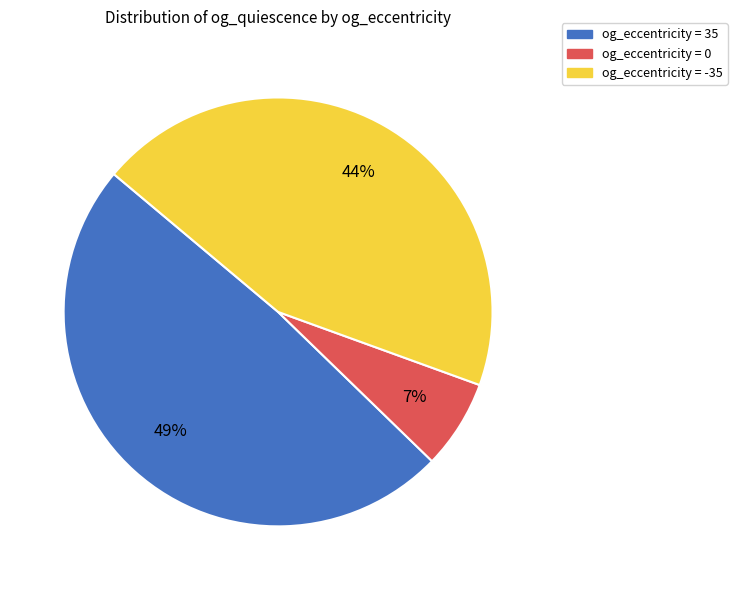

To the nearest percent, what is the average slice percentage?

33%